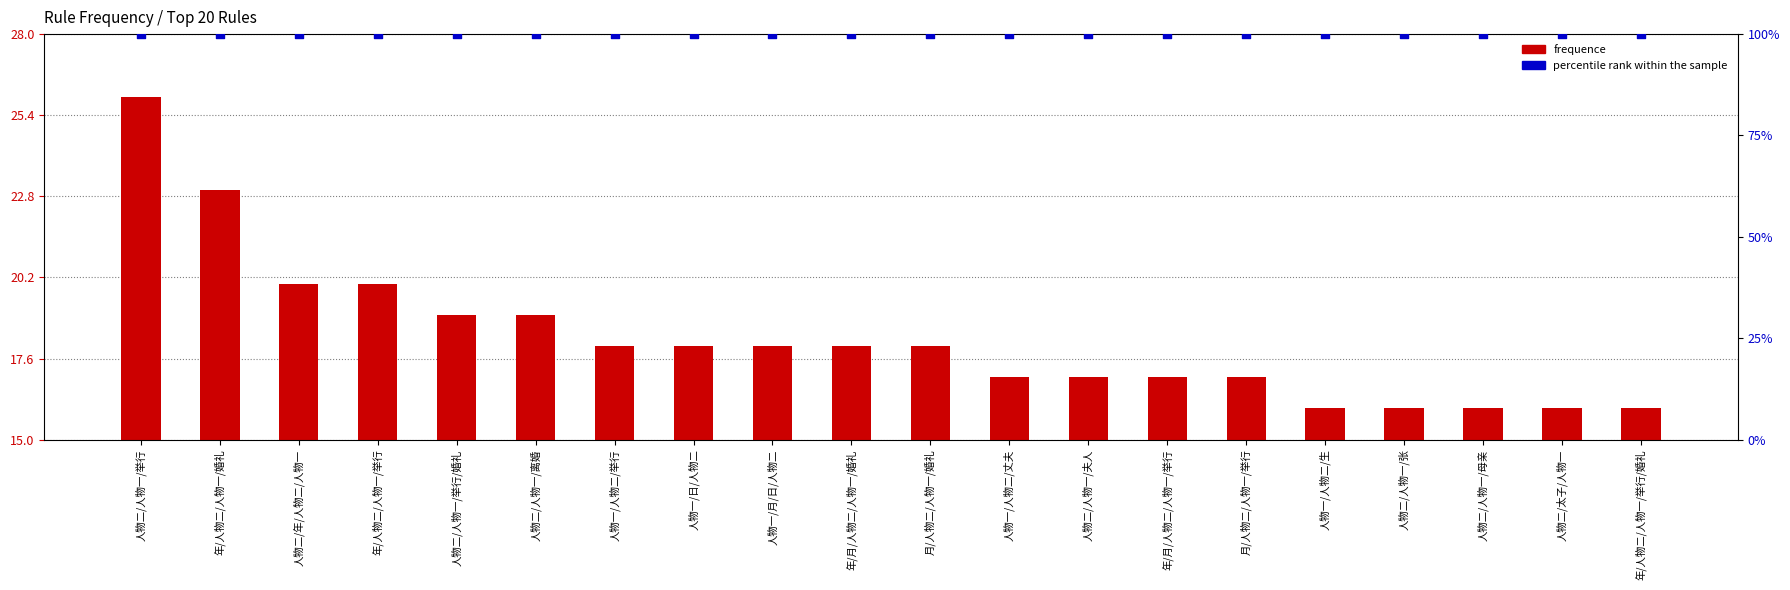

At which category is the sum across all series the highest?

人物二/人物一/举行